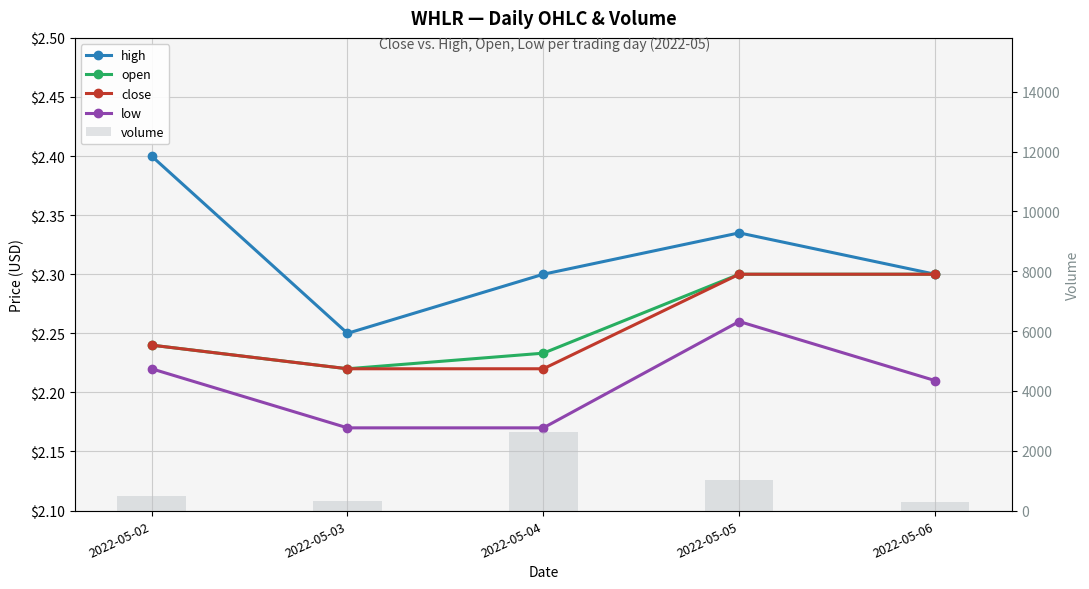

At which label is open closest to 2?

2022-05-03